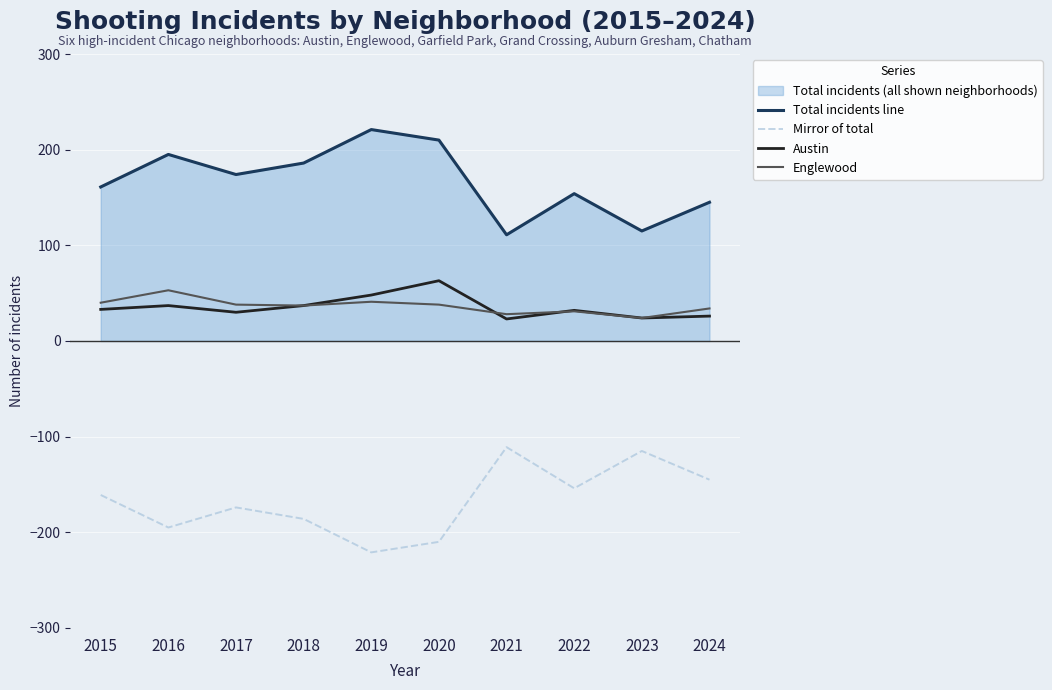

What is the difference between the Austin values at 2019 and 2017?

18